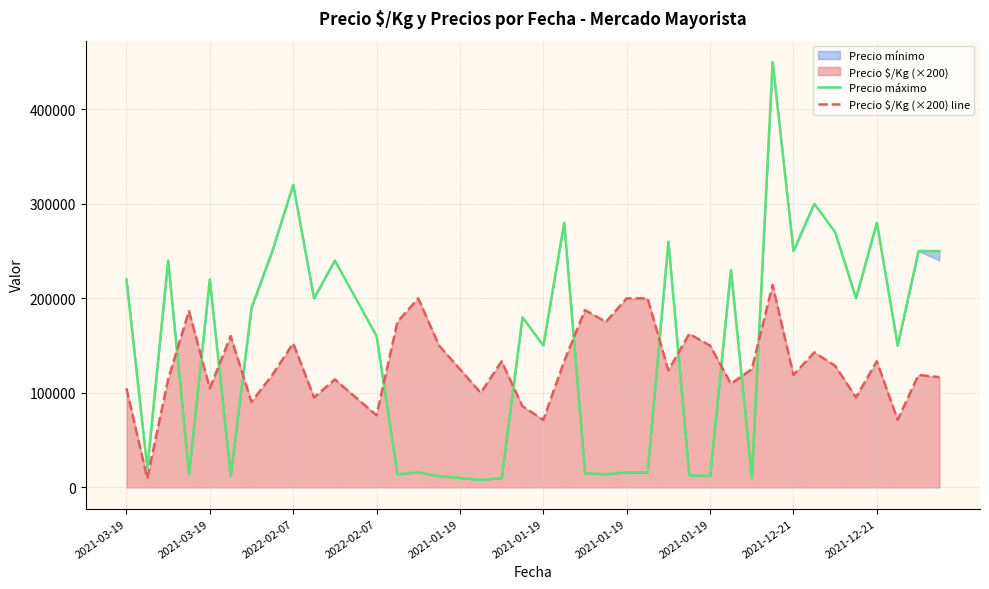

Rank the categories by Precio $/Kg (×200) line value from lowest to highest.

2021-03-19, 20, 37, 12, 19, 2021-01-19, 2021-12-21, 11, 35, 17, 2021-03-19, 2021-01-19, 29, 2022-02-07, 10, 39, 2021-01-19, 32, 38, 26, 16, 30, 34, 18, 21, 36, 33, 15, 28, 2021-12-21, 2021-01-19, 27, 13, 23, 2022-02-07, 22, 14, 24, 25, 31